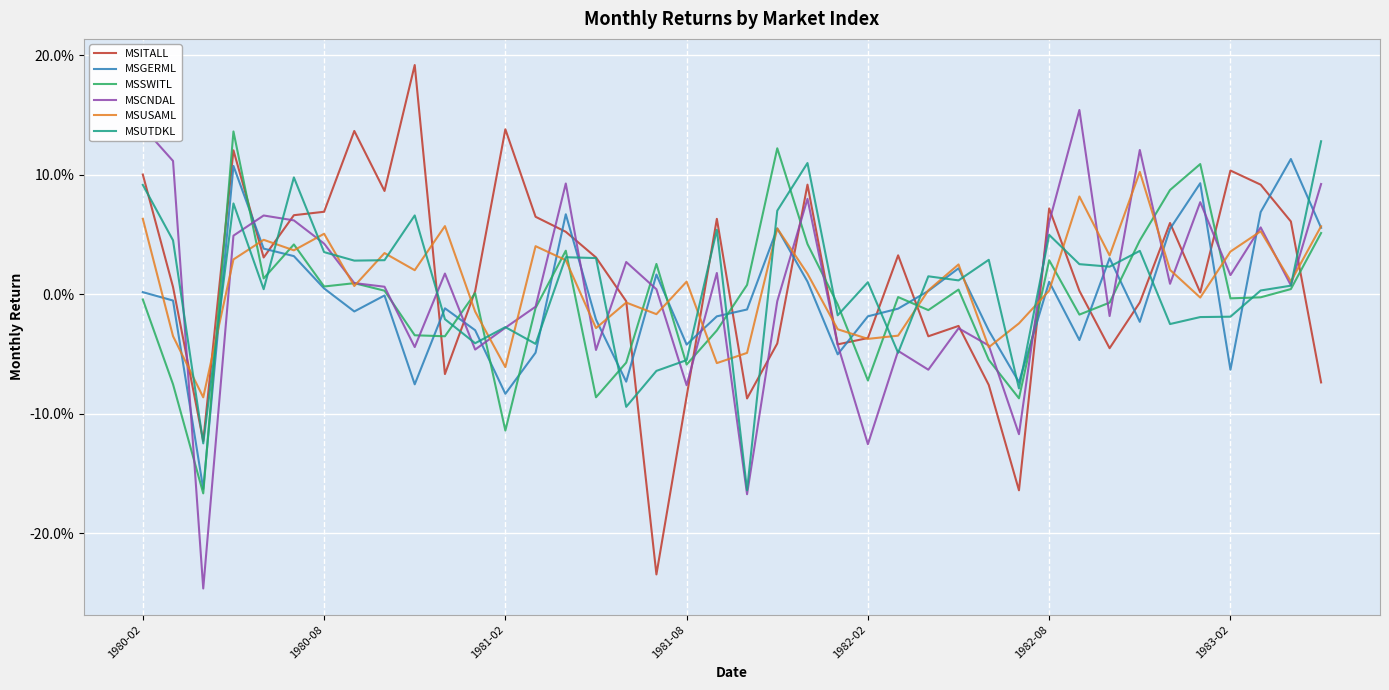

Does the chart have visible grid lines?

Yes